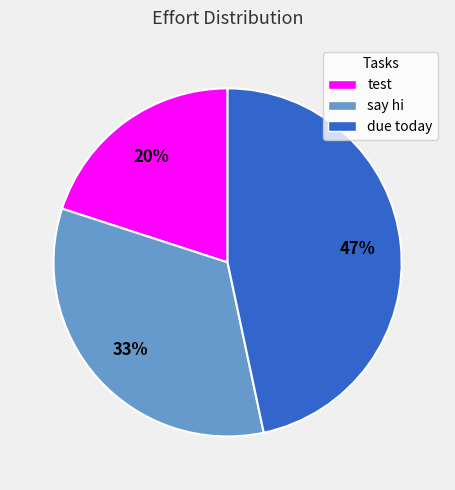

Which category has the smallest portion of the pie?

test